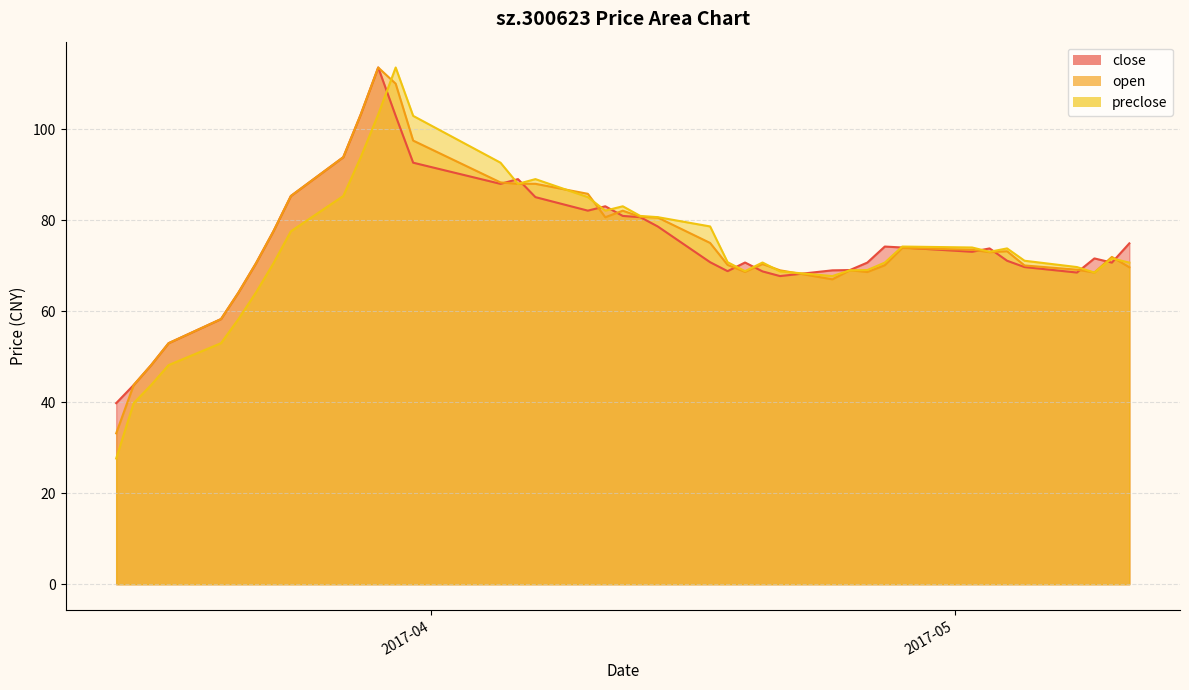

At how many categories does at least one series exceed 55?

36